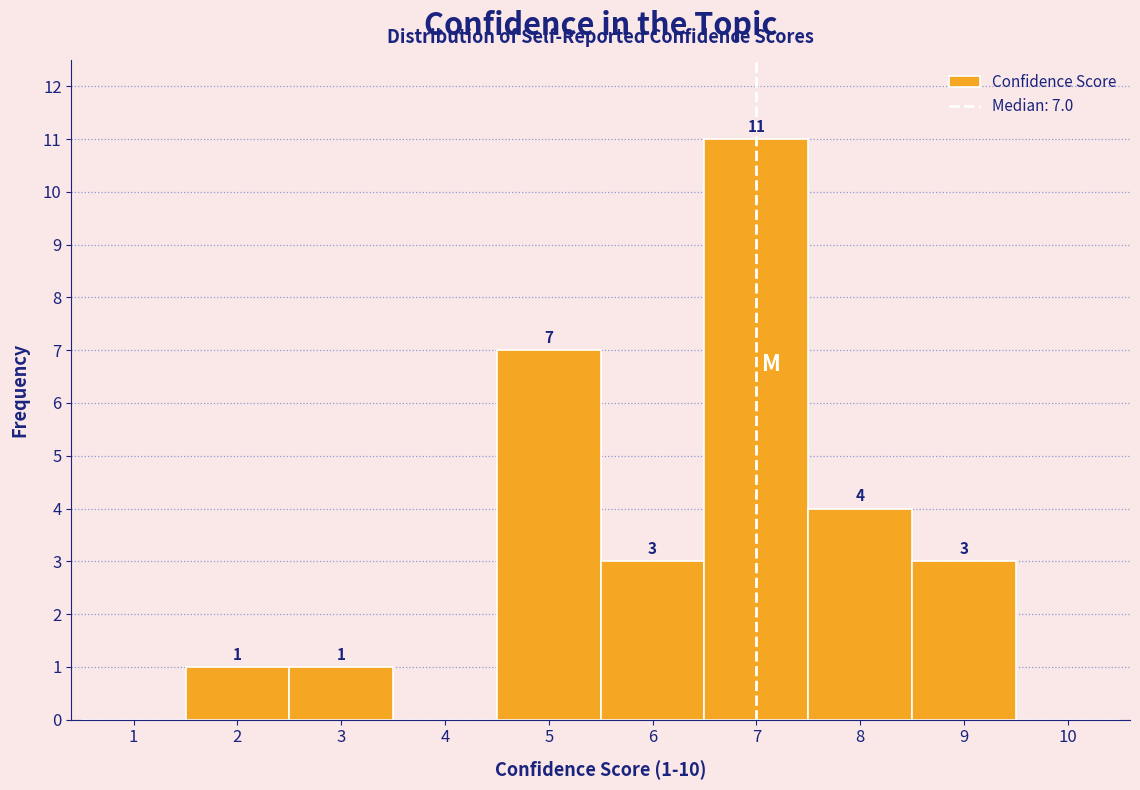

Over which range of the x-axis is the bar tallest?

6.5 to 7.5